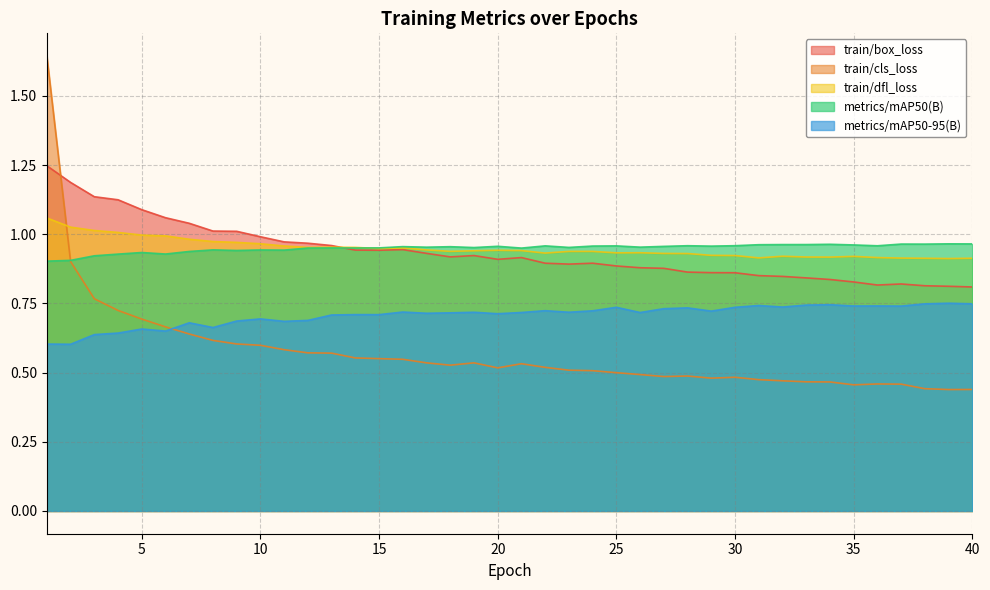

What is the value of the train/cls_loss point at the 20th from the left?

0.5